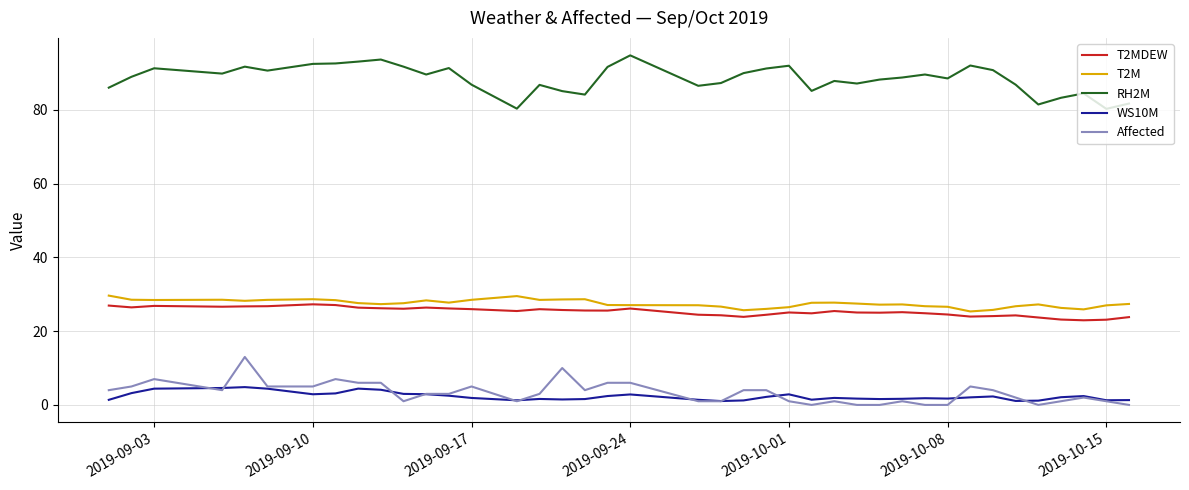

How many lines are shown in the chart?

5